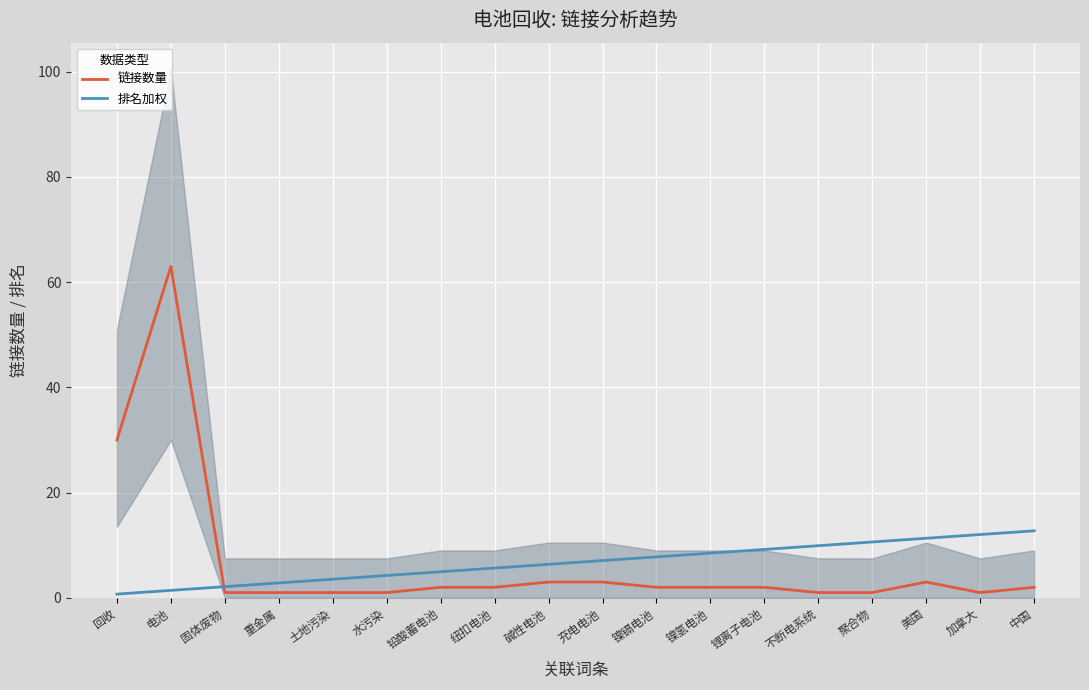

True or false: 链接数量 has more than 2 interior local peaks.

False